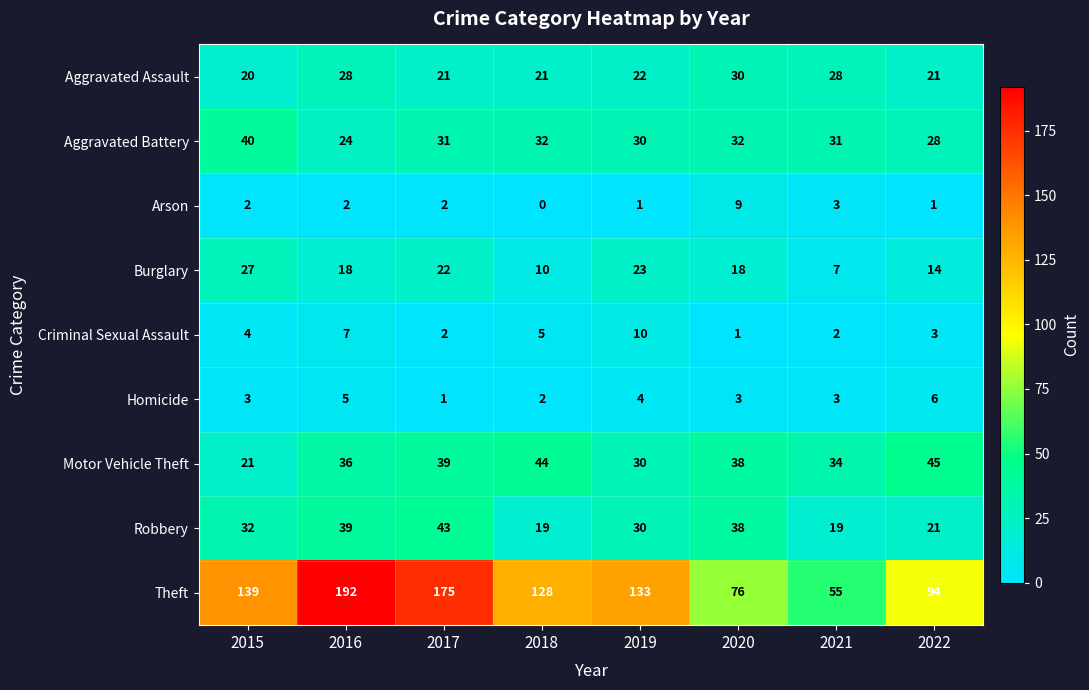

What is the difference between the second highest and minimum values in the Arson series?

3